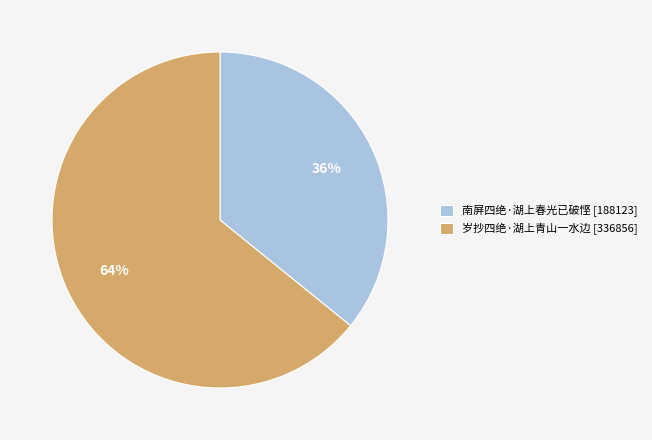

What is the ratio of the value at 南屏四绝·湖上春光已破悭 [188123] to the value at 岁抄四绝·湖上青山一水边 [336856]?

0.6